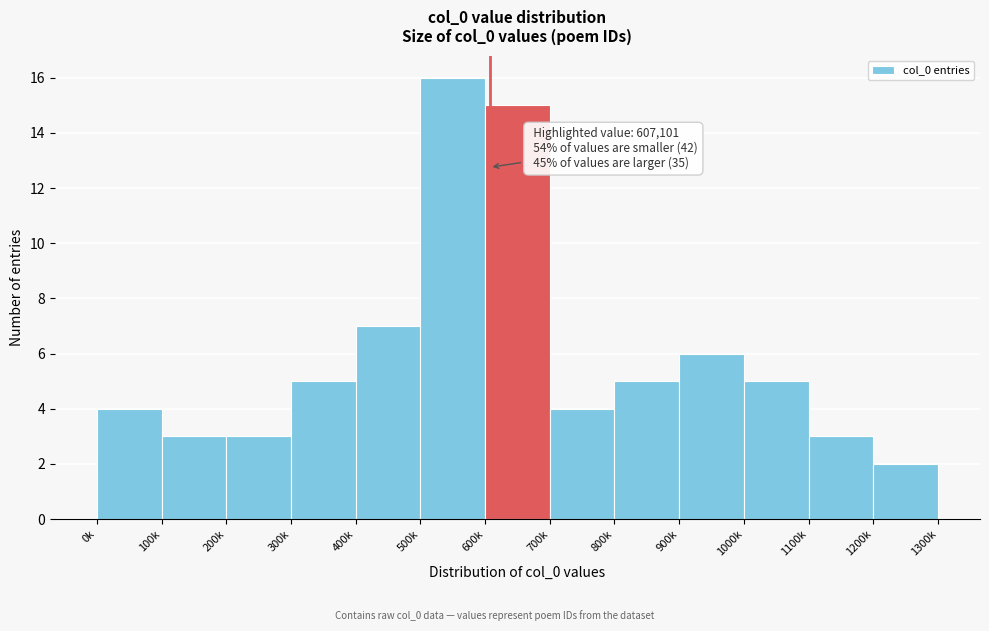

Reading left to right, extract all data points from this chart.

0k=4	100k=3	200k=3	300k=5	400k=7	500k=16	600k=15	700k=4	800k=5	900k=6	1000k=5	1100k=3	1200k=2